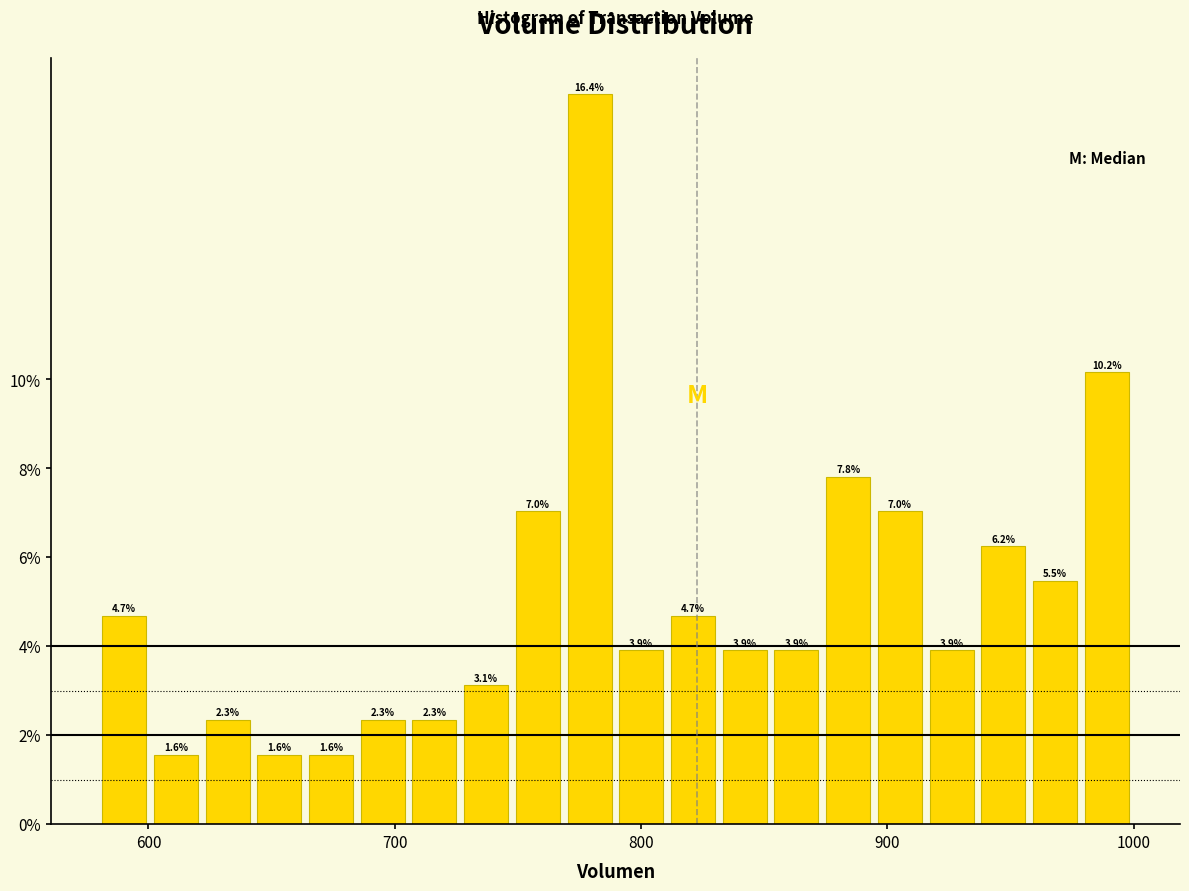

Read against the x-axis, roughly where is the centre of the tallest bar?

780